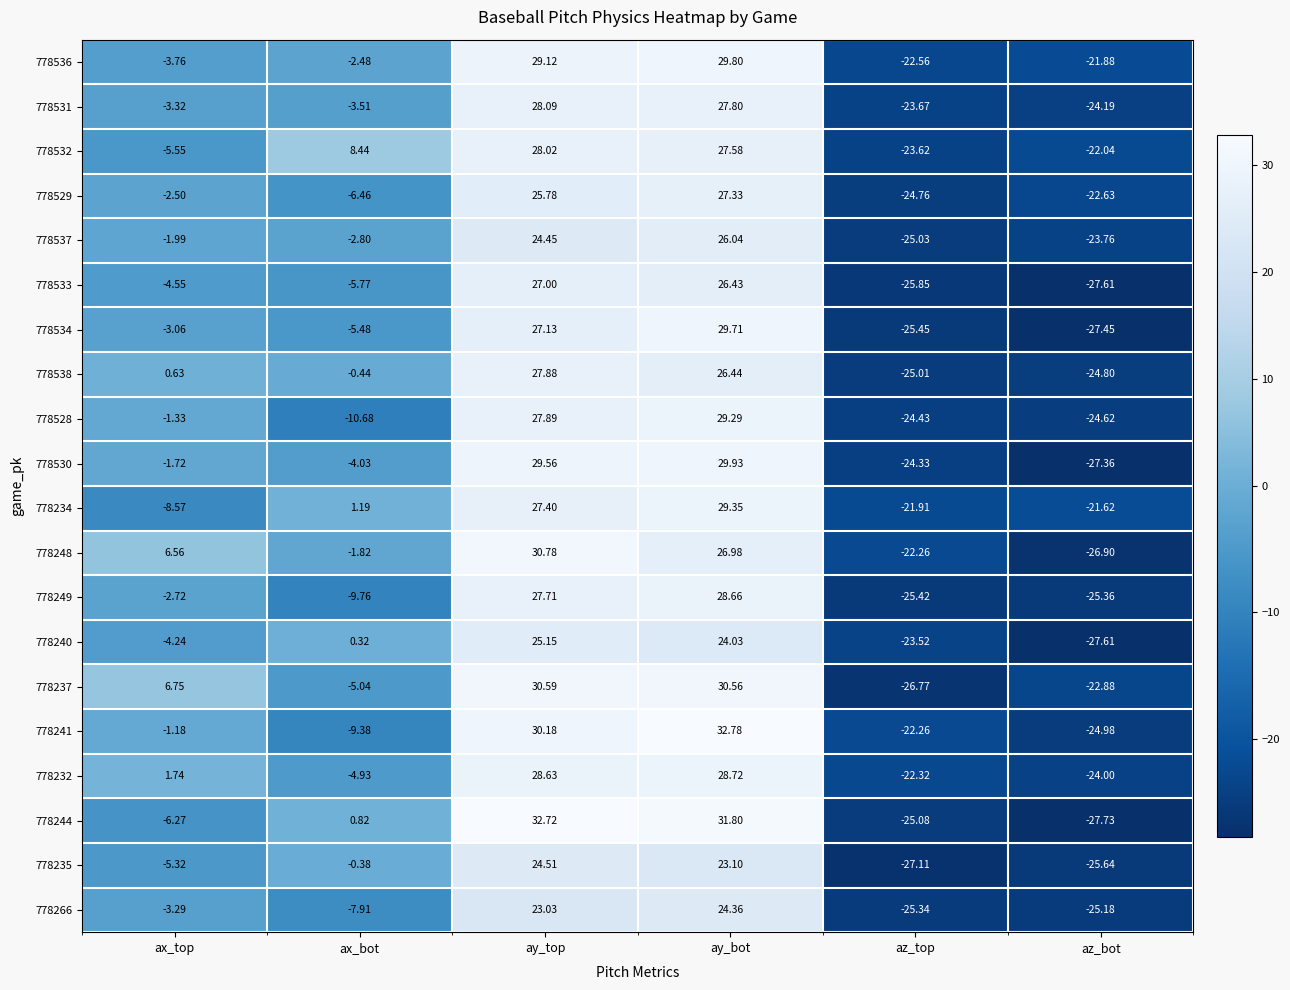

What is the smallest value displayed?

-27.7